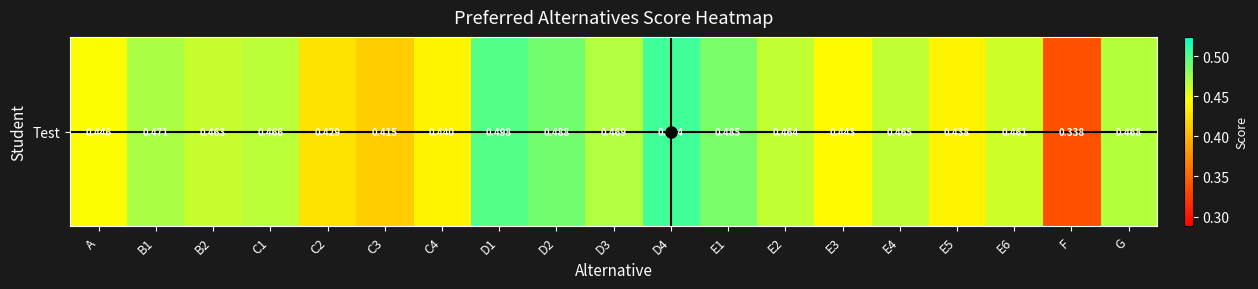

Which label corresponds to the smallest value in the chart?

F